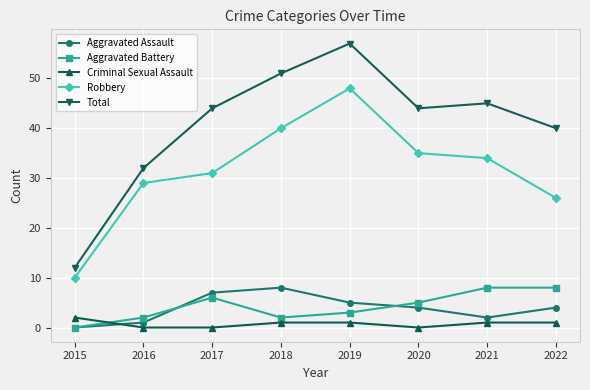

At how many categories does at least one series exceed 38?

6